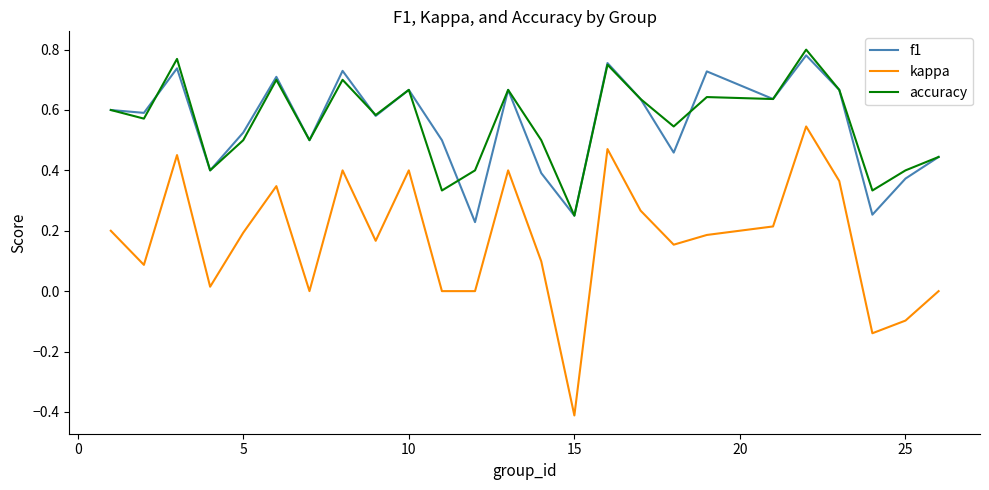

True or false: accuracy and kappa cross at least once.

False